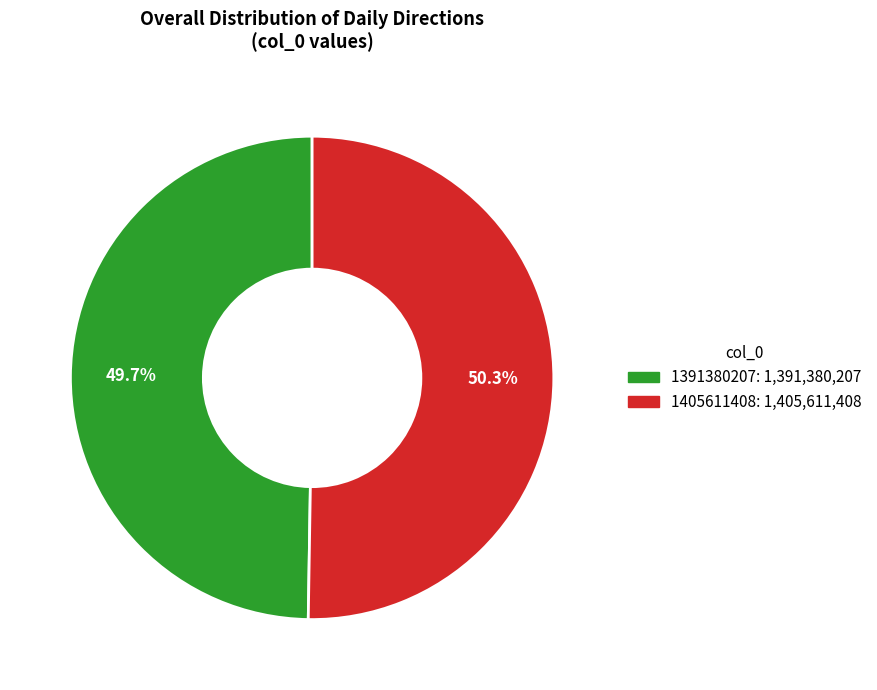

Combined, do 1405611408 and 1391380207 account for over 50%?

Yes